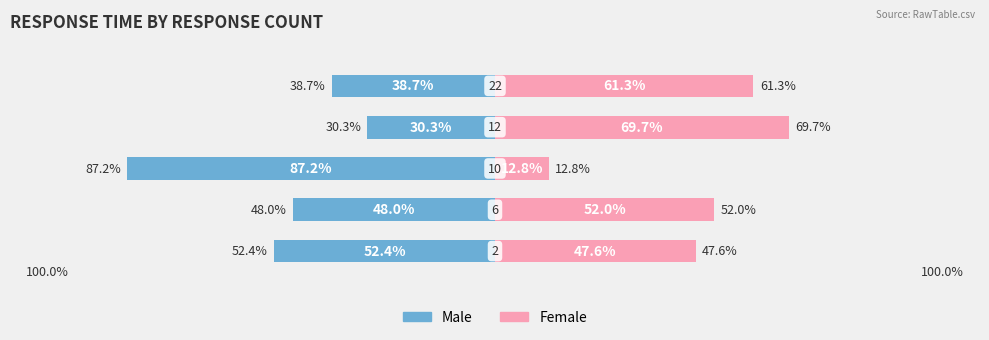

Is the value of Male at 1 greater than the value of Female at 3?

No